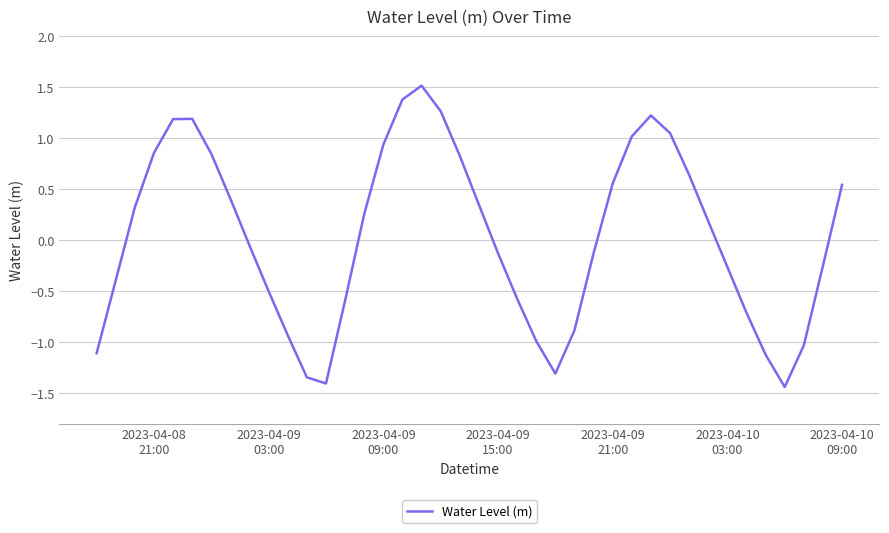

What is the maximum value shown in the chart?

1.5